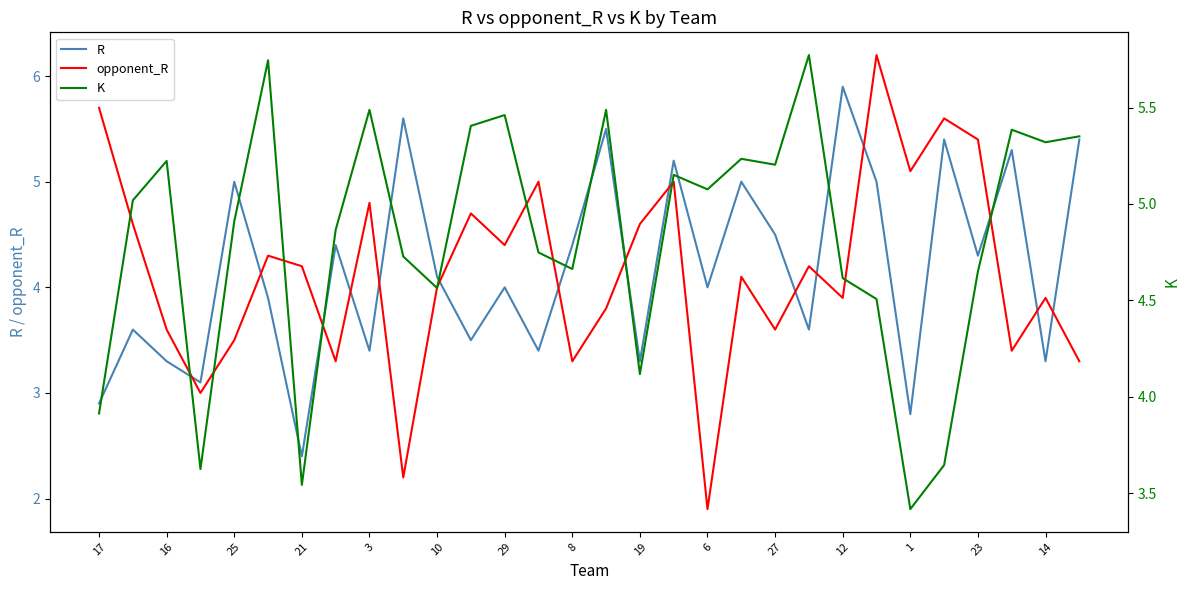

Which series ends up on top after the final intersection of R and opponent_R?

R